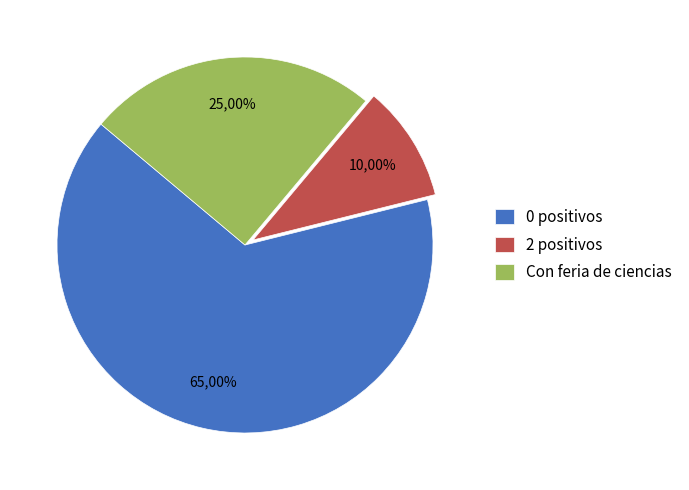

True or false: 2 positivos accounts for 2% of the total.

False